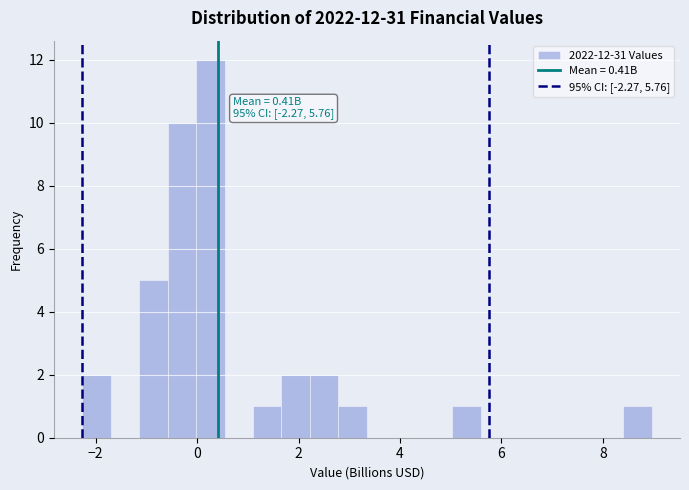

Around what value on the x-axis is the tallest bar? Give the approximate position of its centre, as read against the axis.

0.2